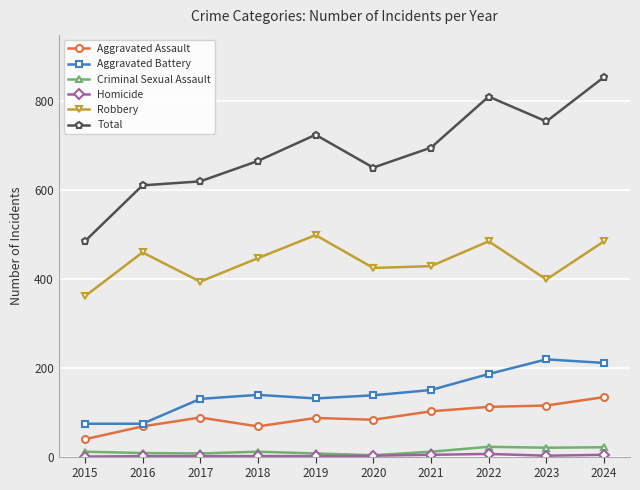

True or false: Aggravated Assault and Total cross at least once.

False